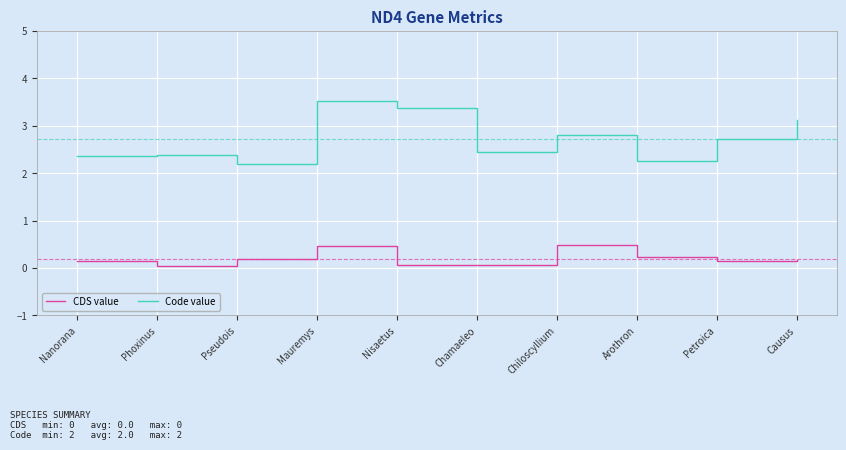

What is the total value across all series at Arothron?

2.5